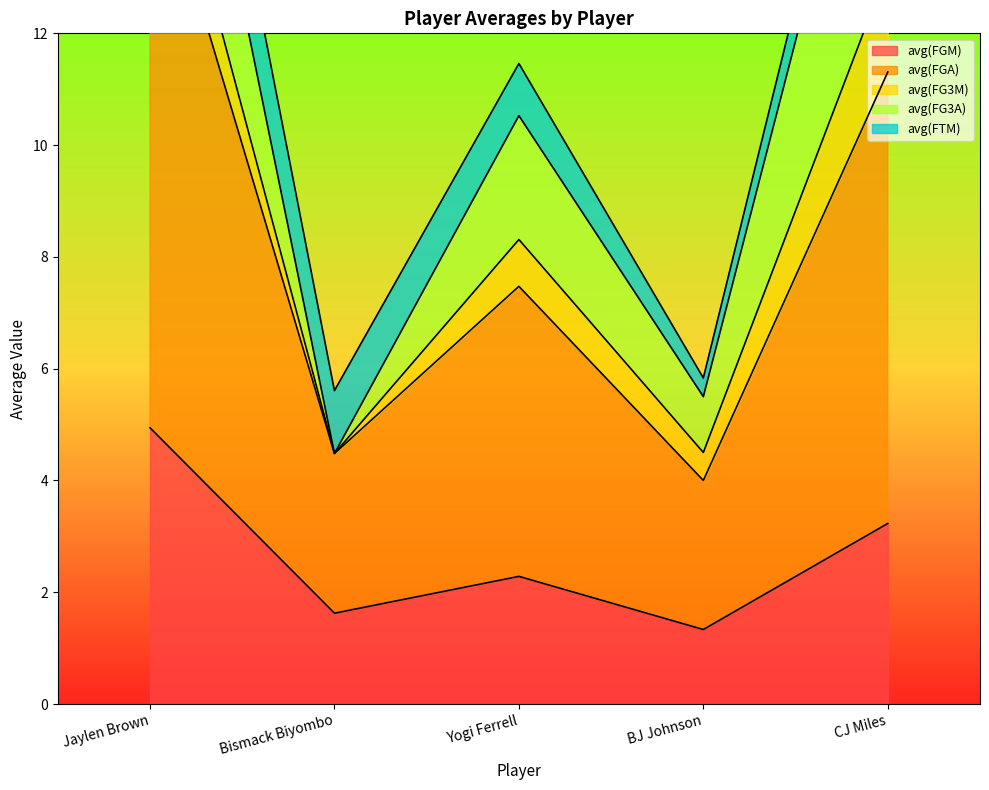

What is the label of the 4th point from the left?

BJ Johnson